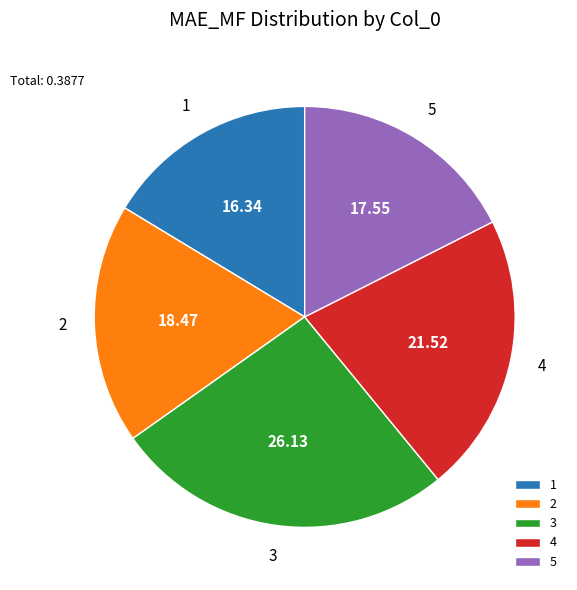

Combined, do 5 and 1 account for over 50%?

No